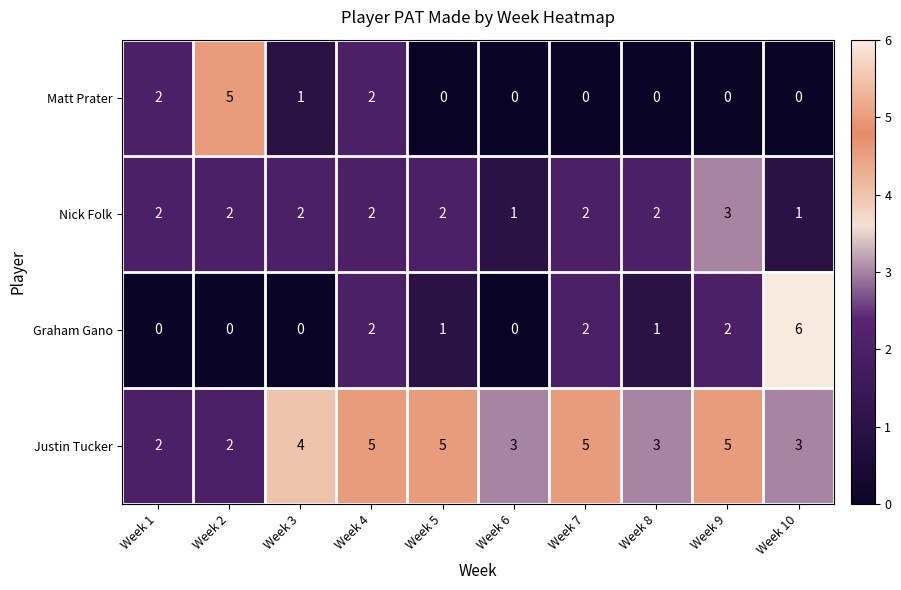

The Matt Prater series shows 2 at Week 3. True or false?

False